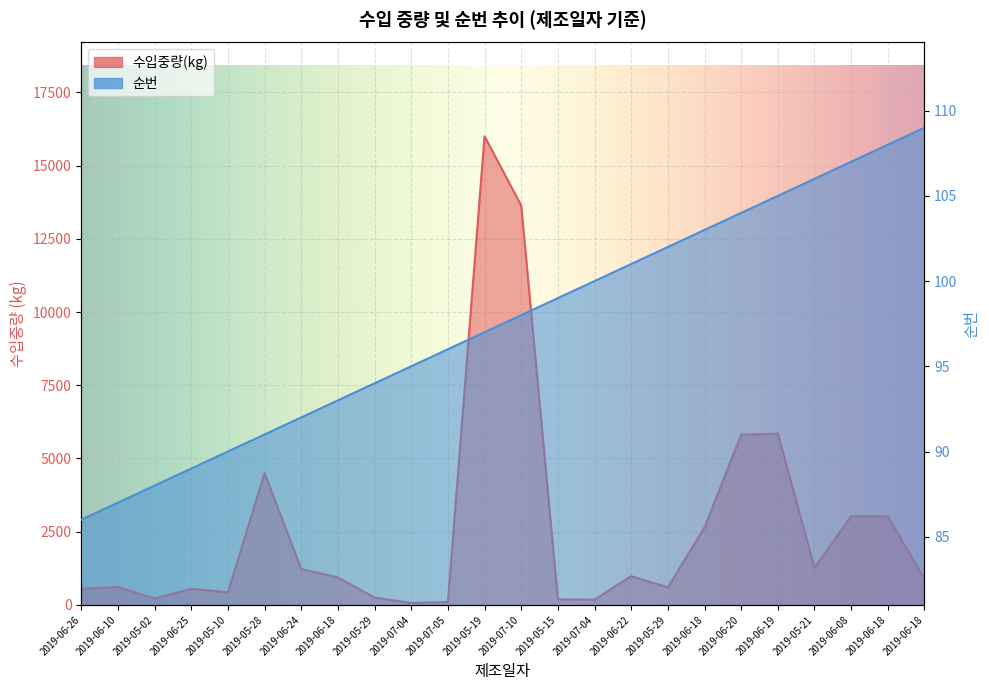

How many lines are shown in the chart?

2